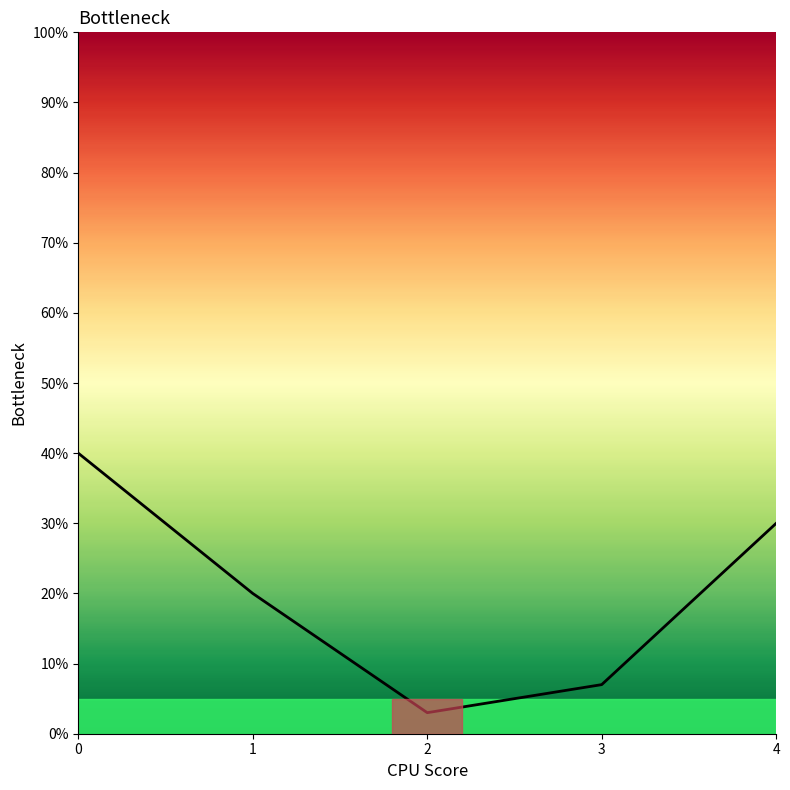

True or false: the data shows 0.1 at 1.

False